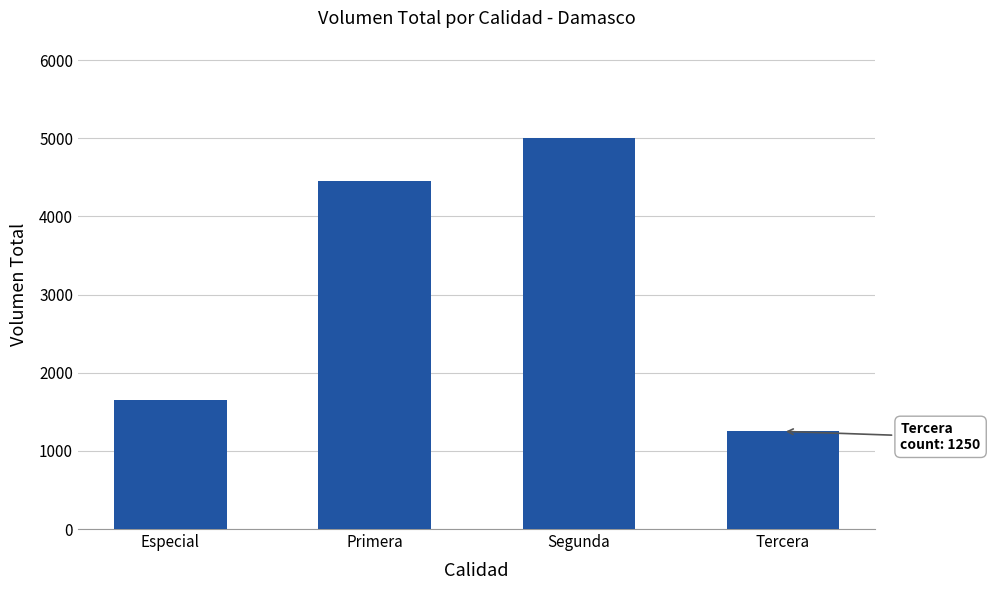

True or false: the data shows 2956 at Especial.

False